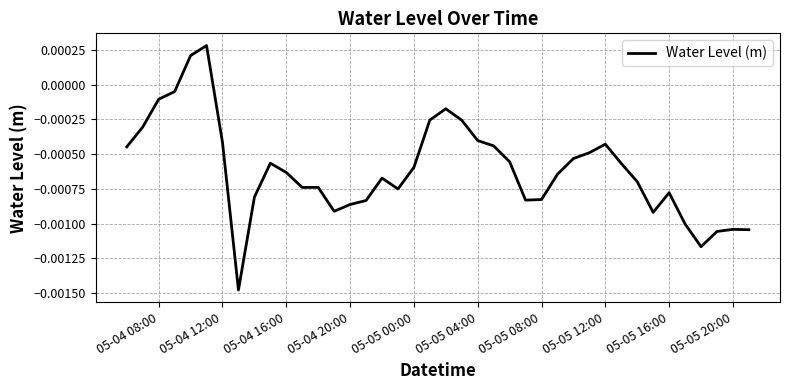

Does the chart have visible grid lines?

Yes